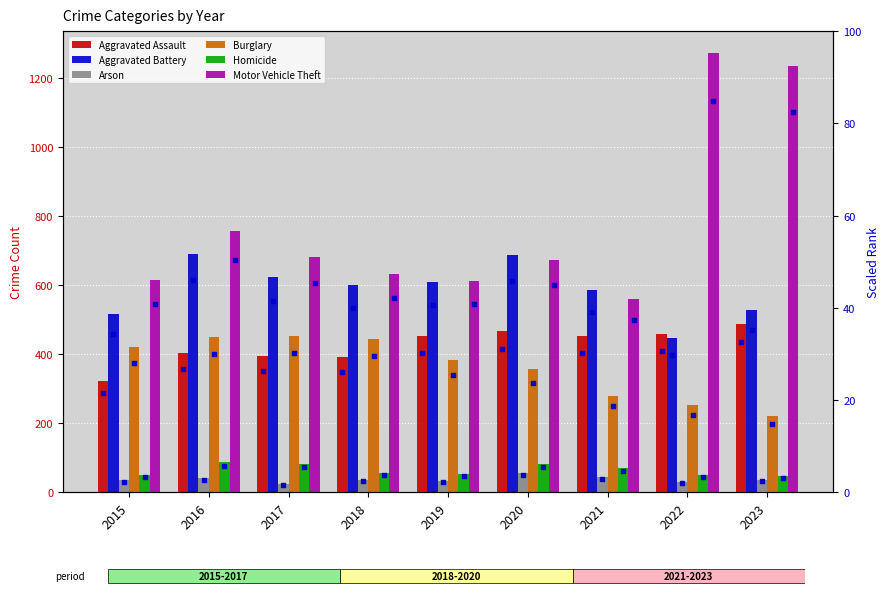

At which category is the sum across all series the highest?

2023